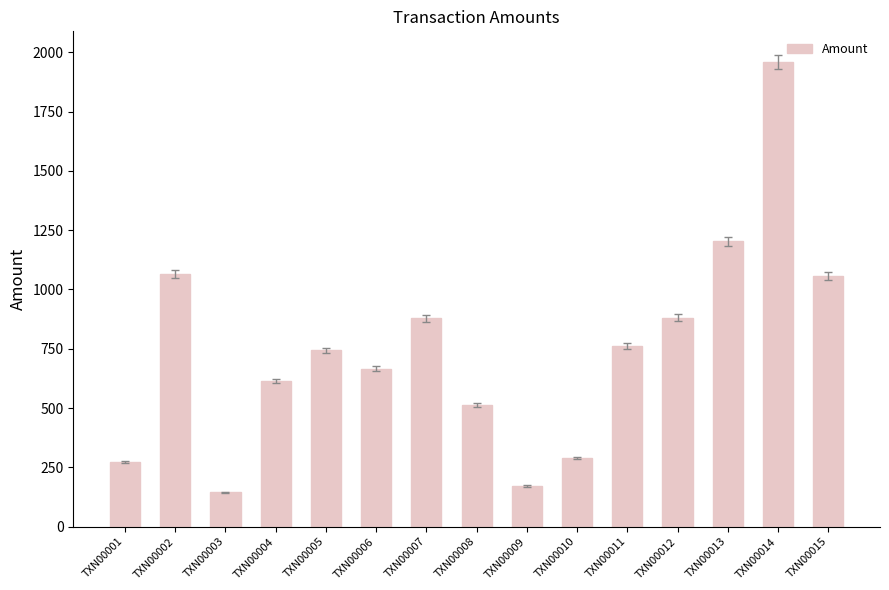

What is the minimum value shown in the chart?

144.2